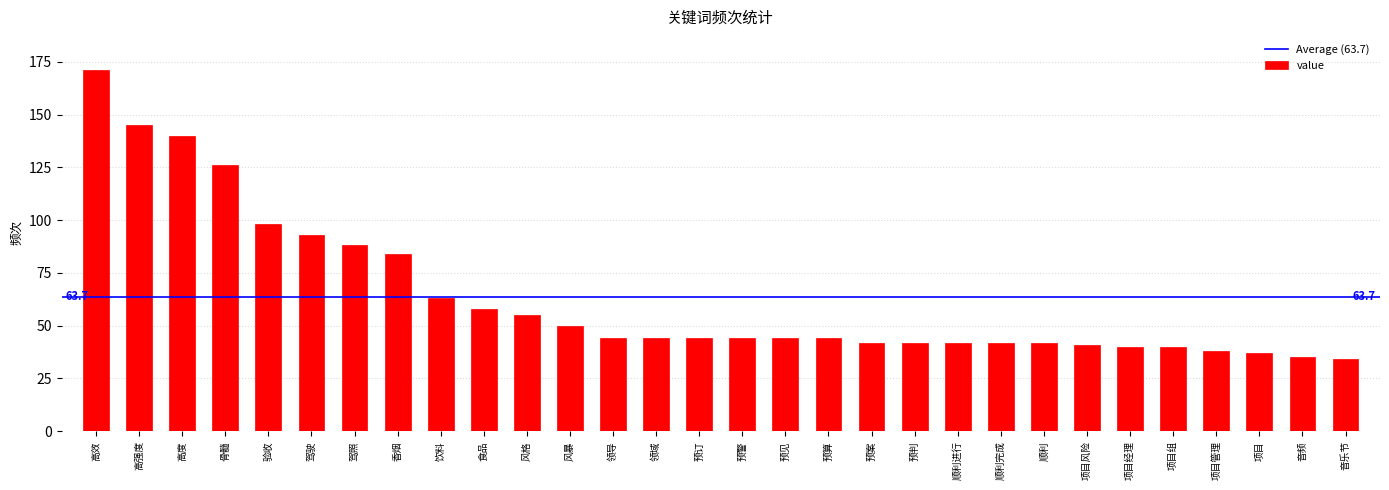

How many data points does each series have?

30